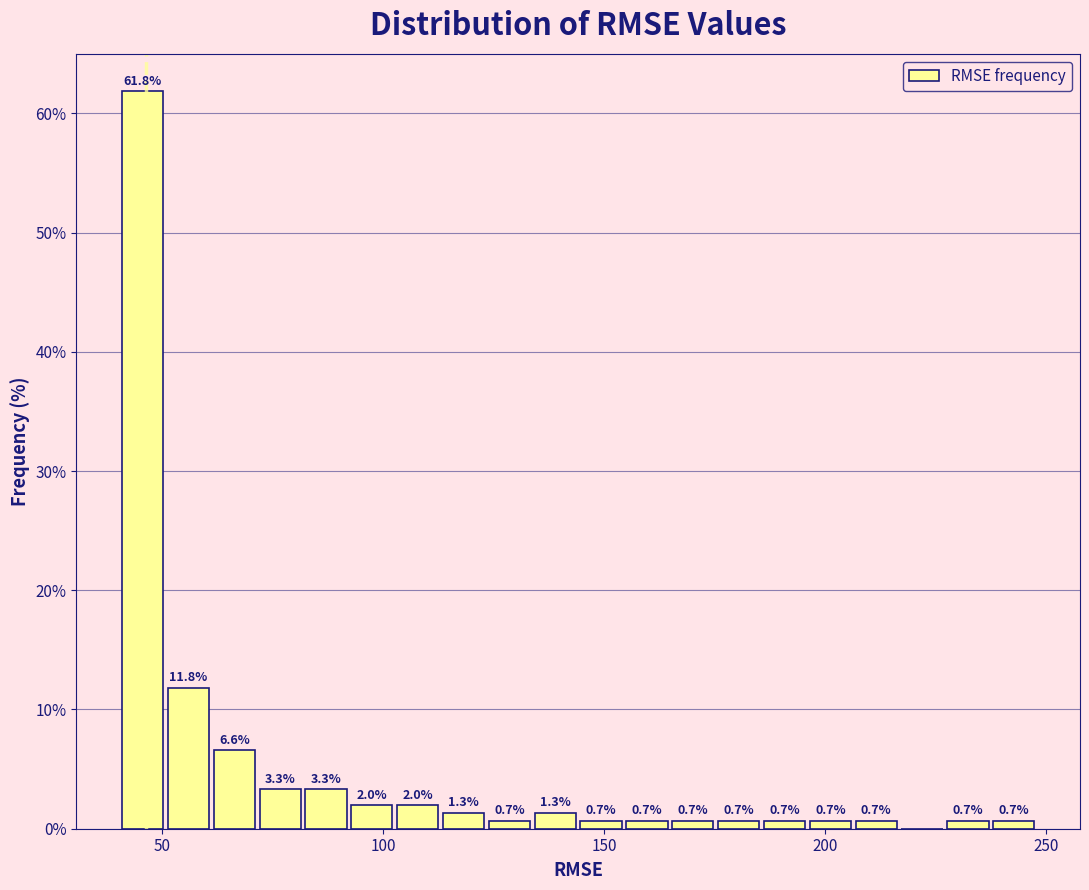

Read against the x-axis, roughly where is the centre of the tallest bar?

45